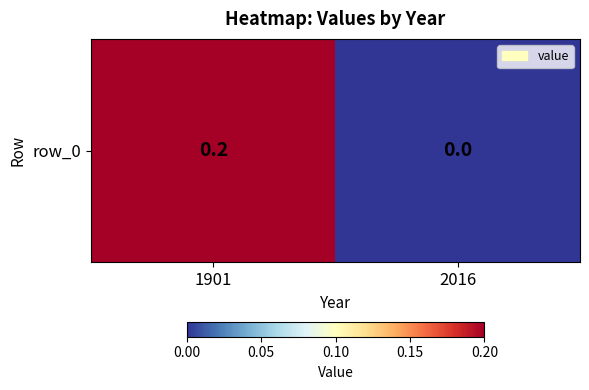

What is the average value?

0.1